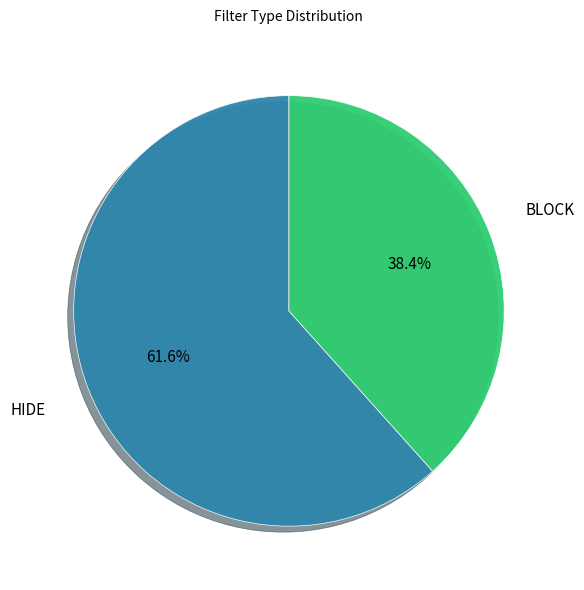

Is BLOCK the majority of the pie?

No